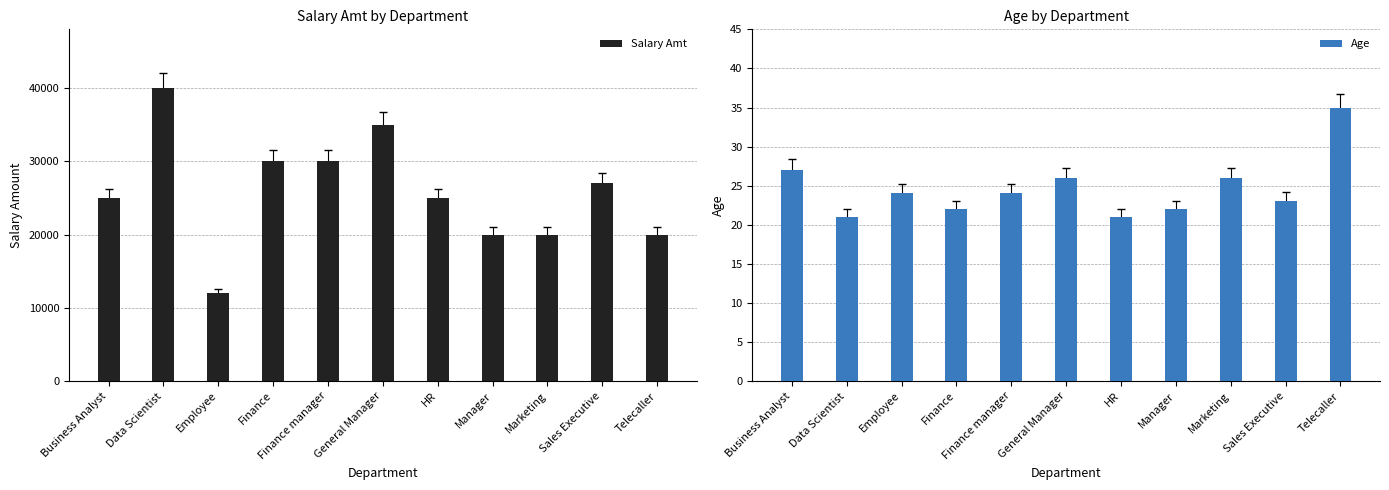

Is it true that Salary Amt equals 10518 at Manager?

False